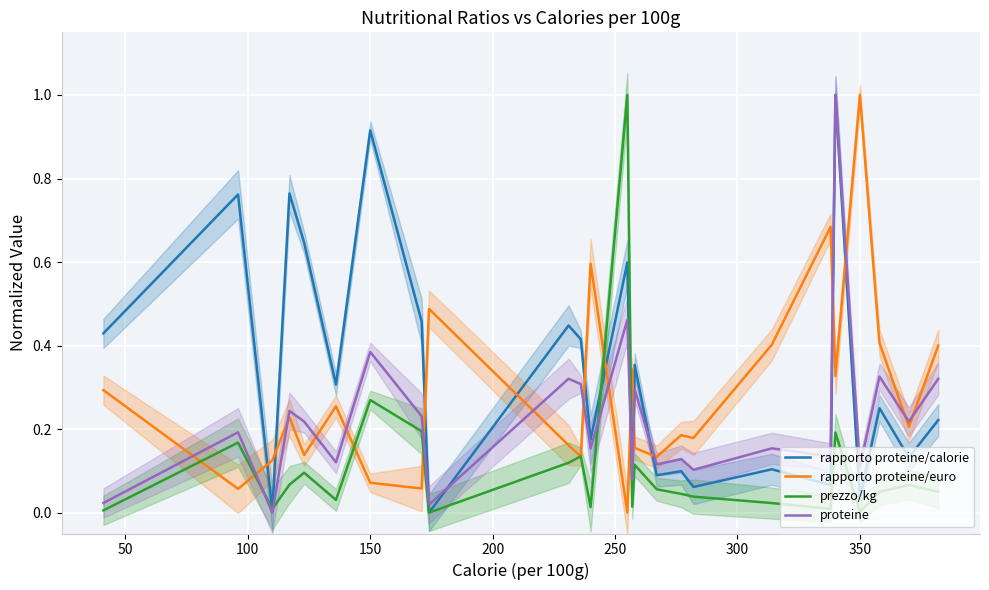

What is the greatest value displayed?

1.0